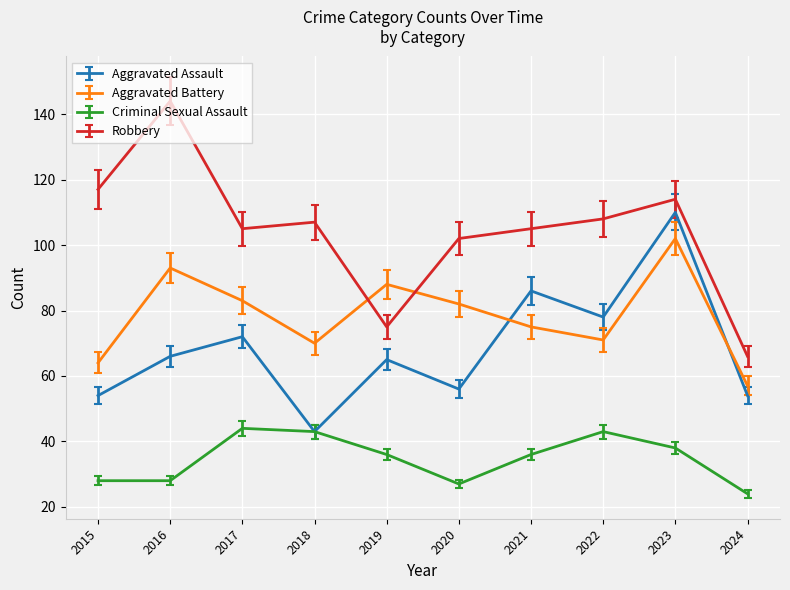

What is the approximate value of Robbery at 2016?

144